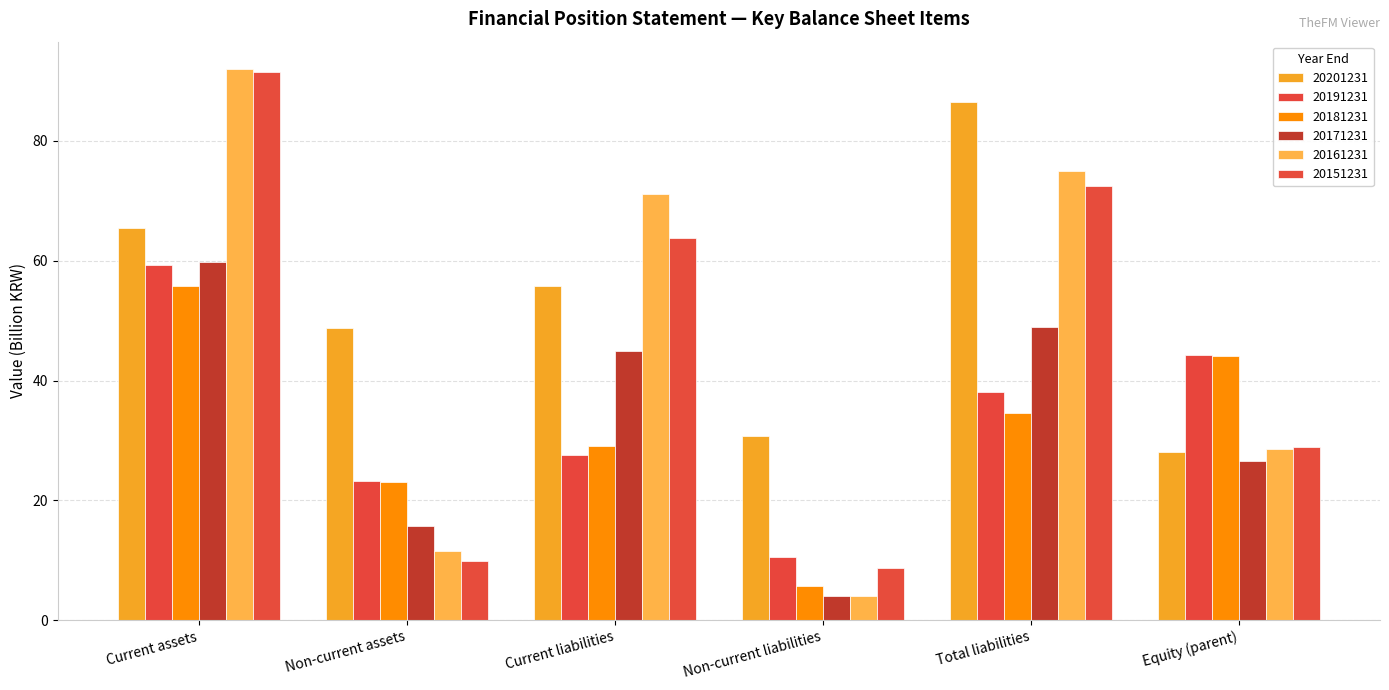

What is the greatest value displayed?

92.0